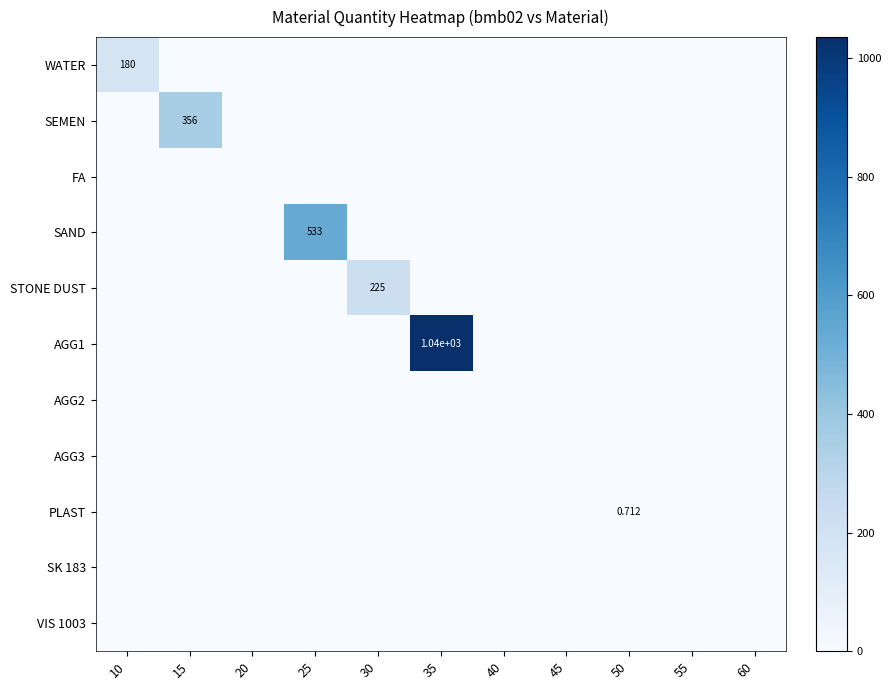

Which series has the largest range (max minus min)?

AGG1